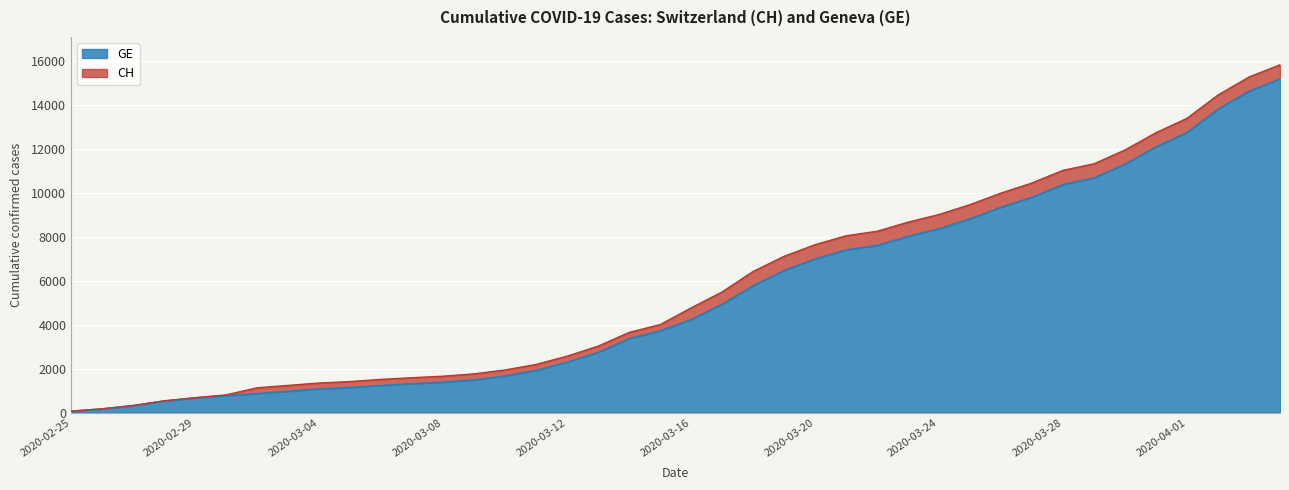

Reading left to right, transcribe all the data shown in this chart.

CH: 73	178	329	540	682	814	1137	1245	1353	1420	1519	1595	1664	1770	1949	2199	2577	3033	3658	4014	4775	5501	6434	7125	7654	8061	8265	8681	9030	9481	10005	10467	11041	11340	11971	12758	13413	14473	15294	15850
GE: 73	178	329	540	682	784	872	979	1085	1152	1248	1324	1393	1499	1678	1928	2306	2752	3377	3733	4248	4944	5792	6483	7012	7419	7623	8039	8388	8839	9363	9825	10399	10698	11329	12116	12771	13831	14652	15208